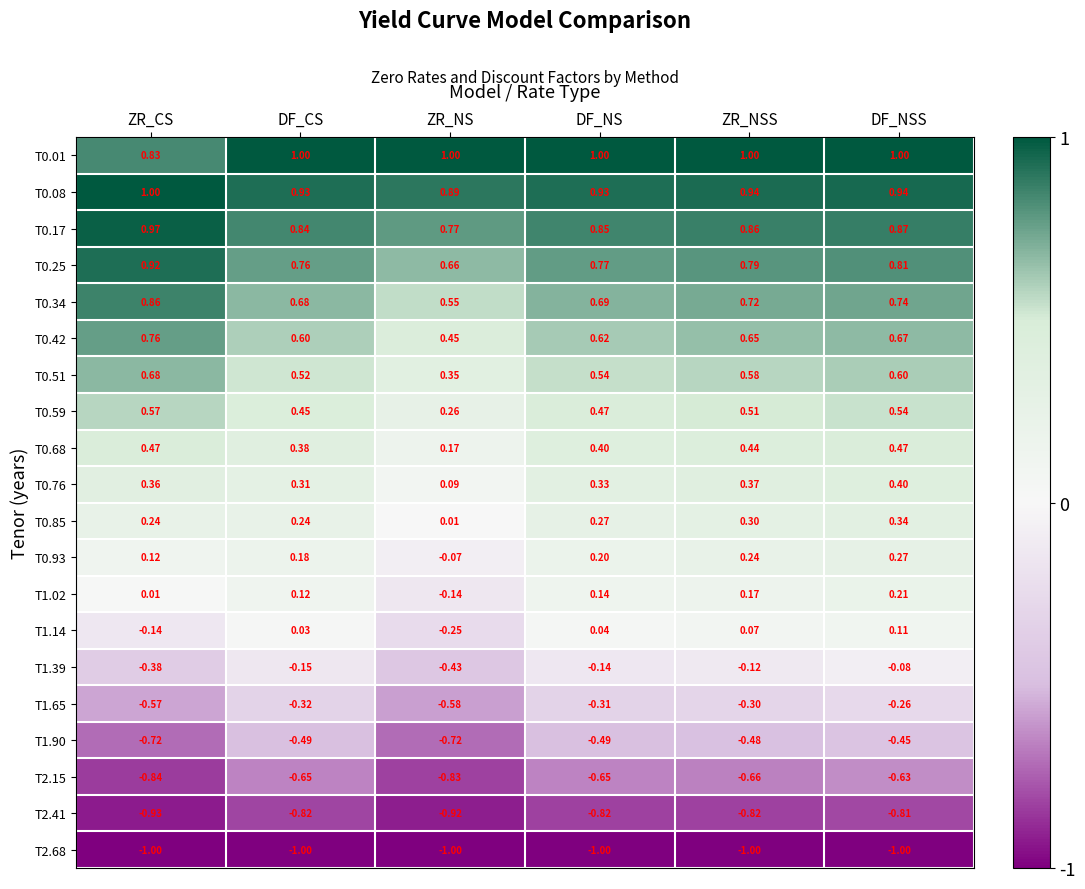

Between ZR_CS and DF_NS, which series saw the biggest shift?

T1.65